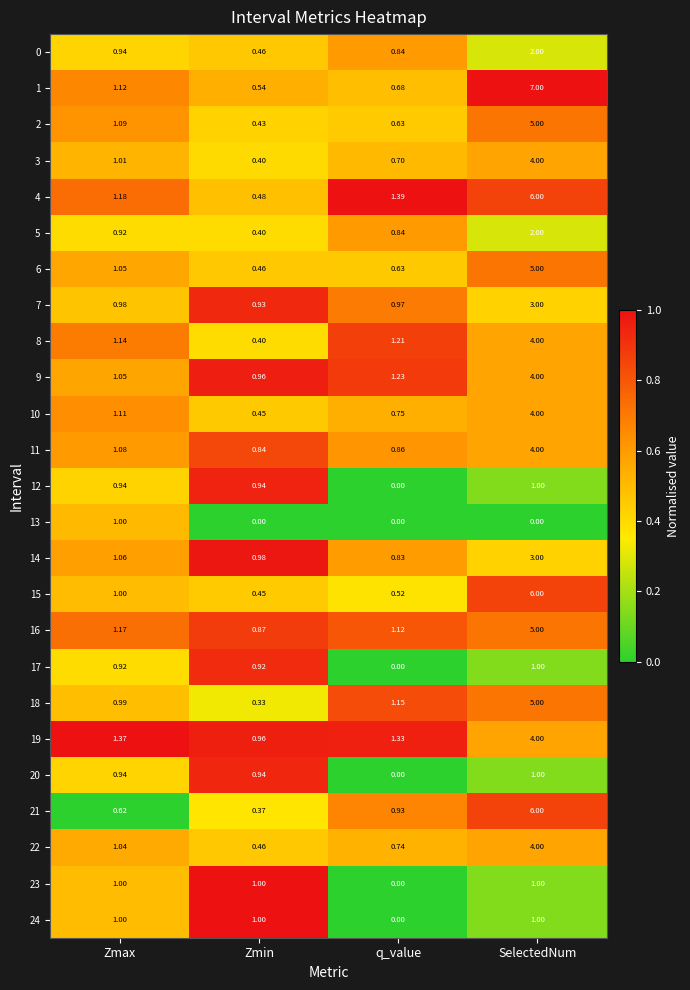

At which label is 18 closest to 2?

q_value